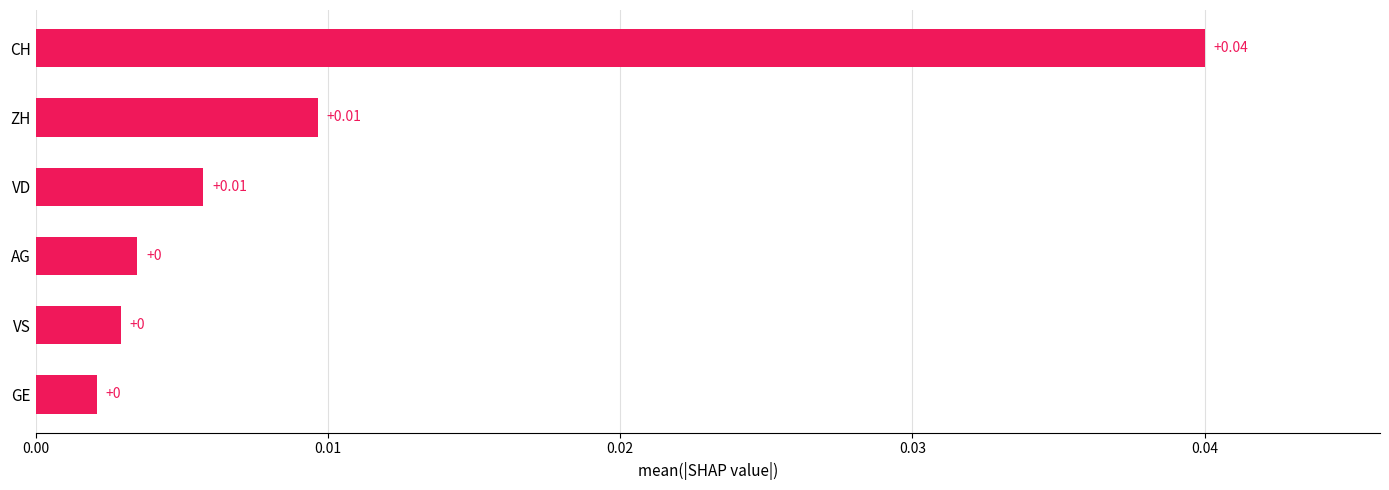

What is the sum of all values?

0.1